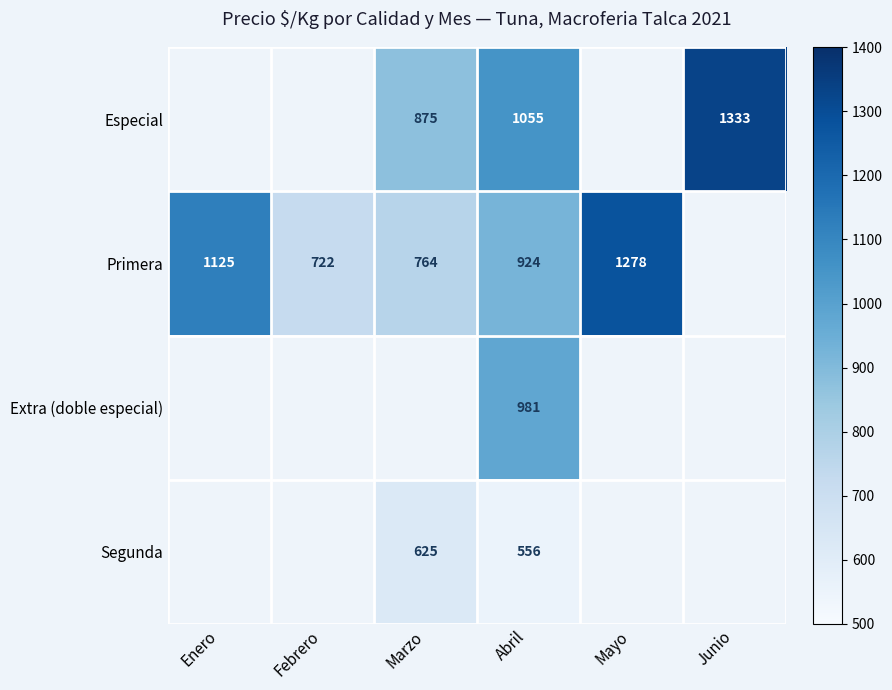

Rank the series at Abril from lowest to highest value.

Segunda, Primera, Extra (doble especial), Especial